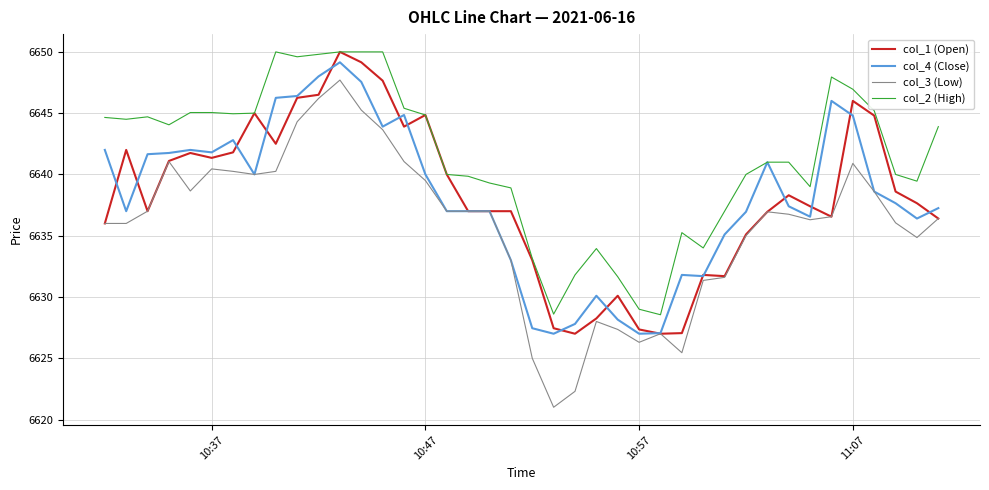

What is the smallest value displayed?

6621.0